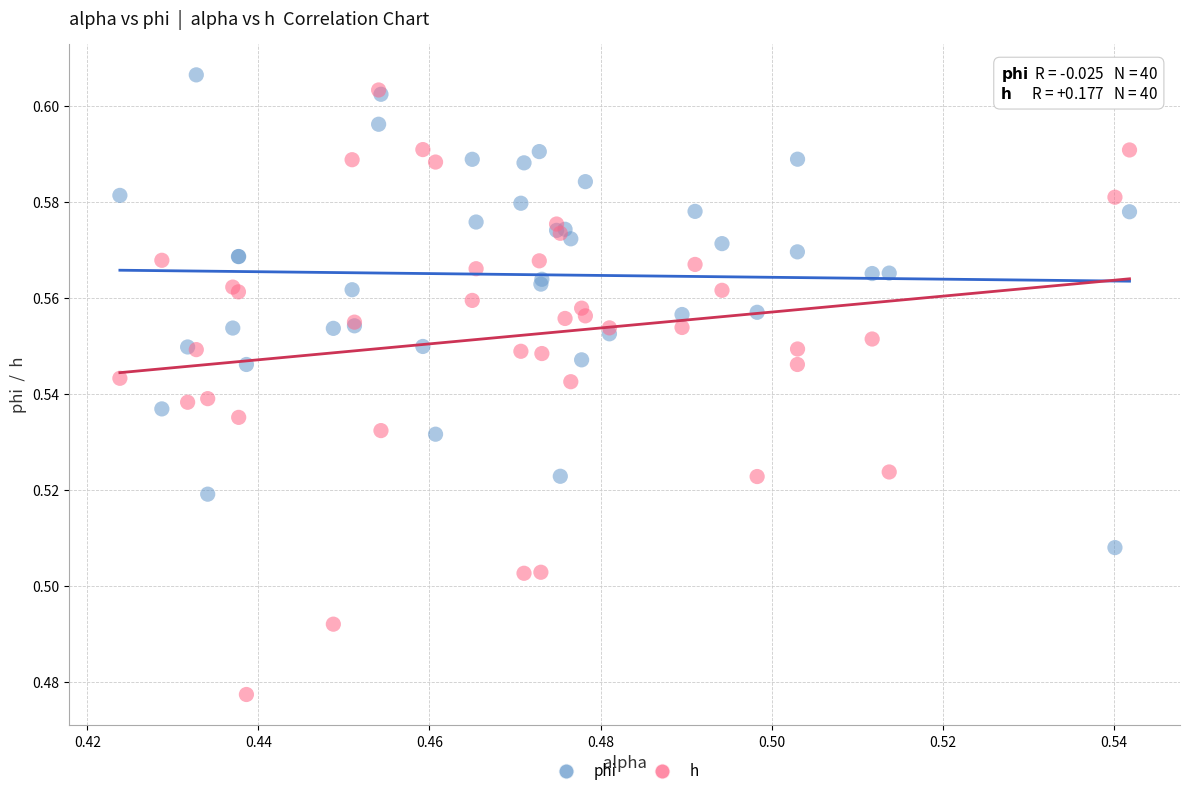

Which series reaches the maximum Y coordinate?

phi